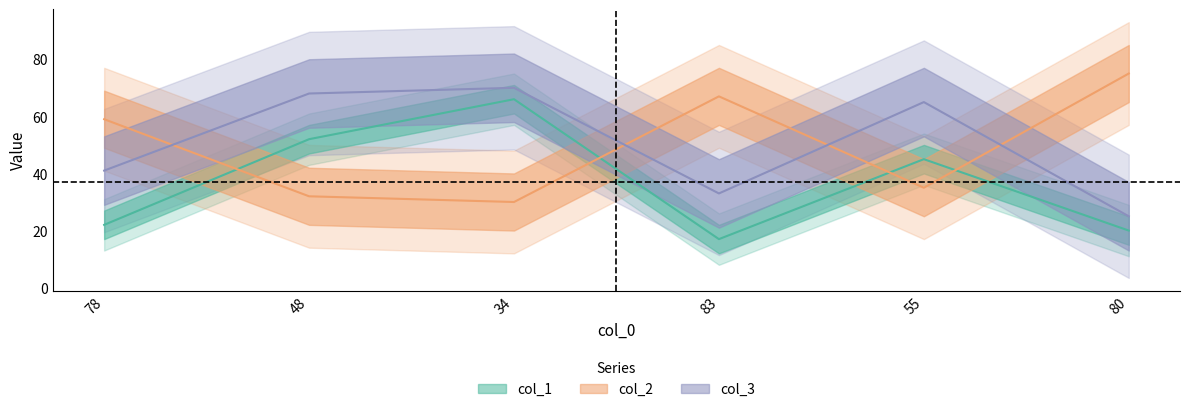

What is the difference between the second highest and minimum values in the col_1 series?

35